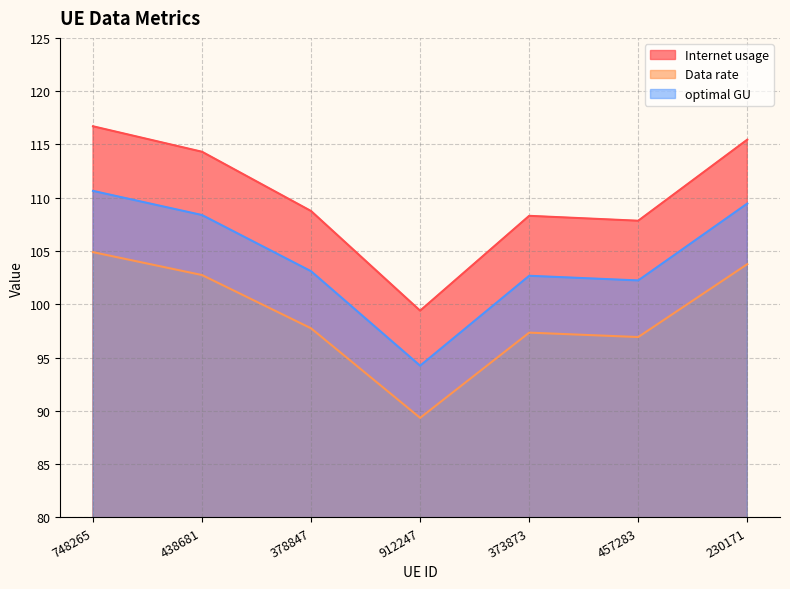

How many interior local valleys does the Data rate series have?

2